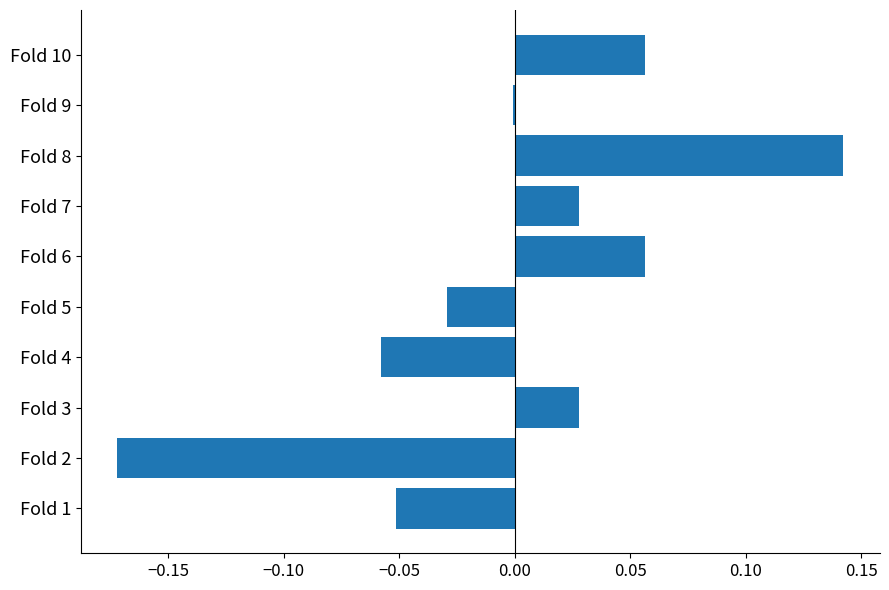

The chart shows a value of -0.0 at Fold 9. True or false?

True